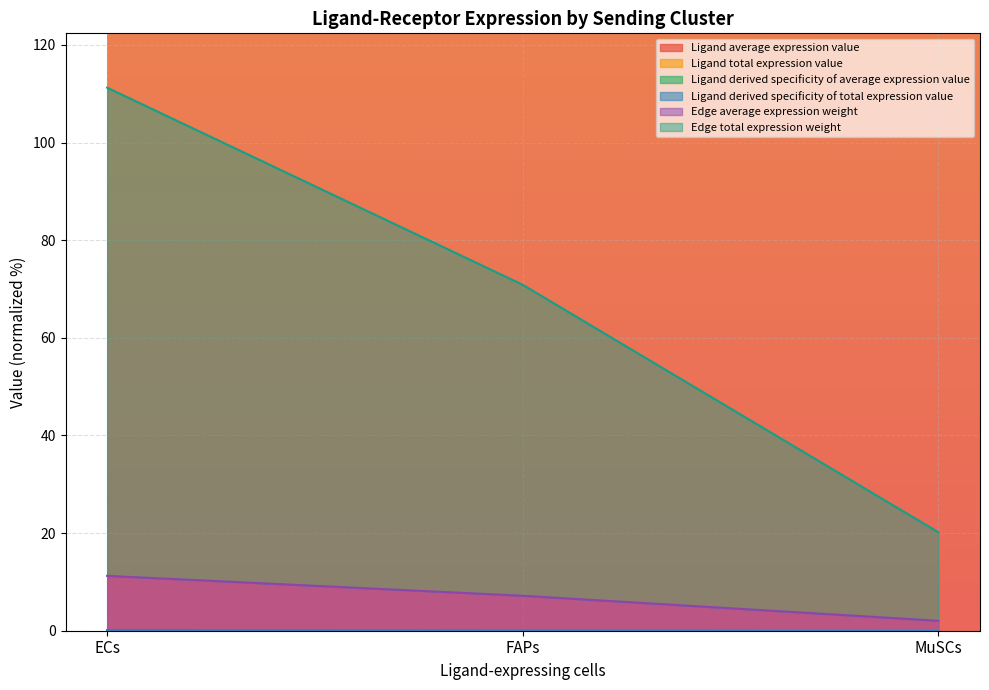

What position from the right is ECs?

3